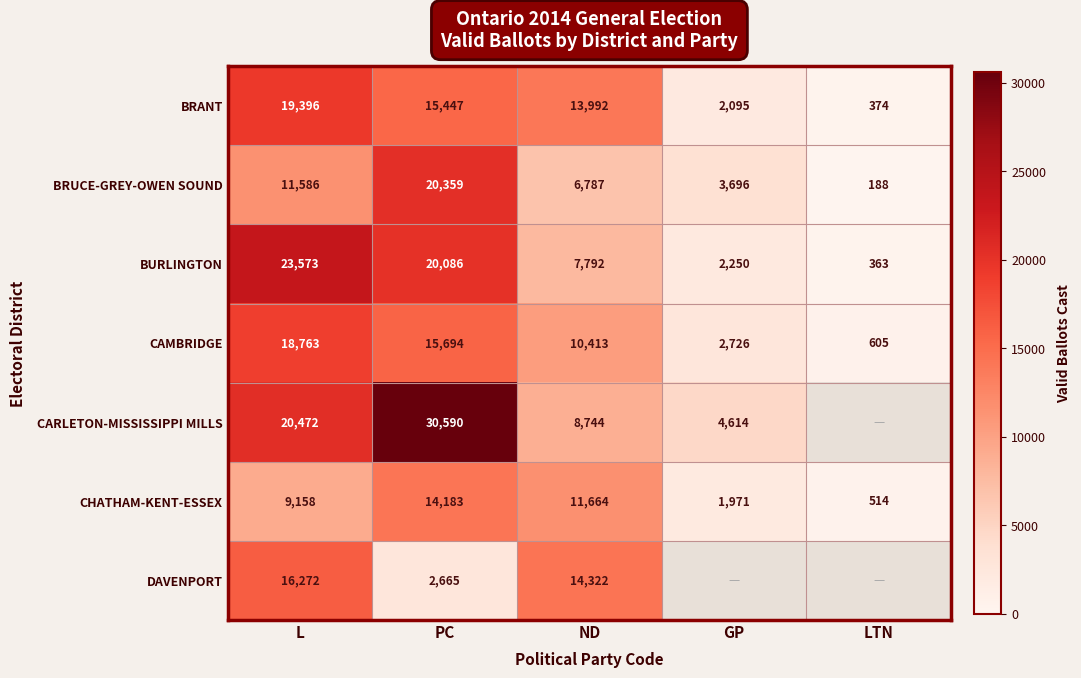

At PC, list the series in order from largest to smallest.

CARLETON-MISSISSIPPI MILLS, BRUCE-GREY-OWEN SOUND, BURLINGTON, CAMBRIDGE, BRANT, CHATHAM-KENT-ESSEX, DAVENPORT